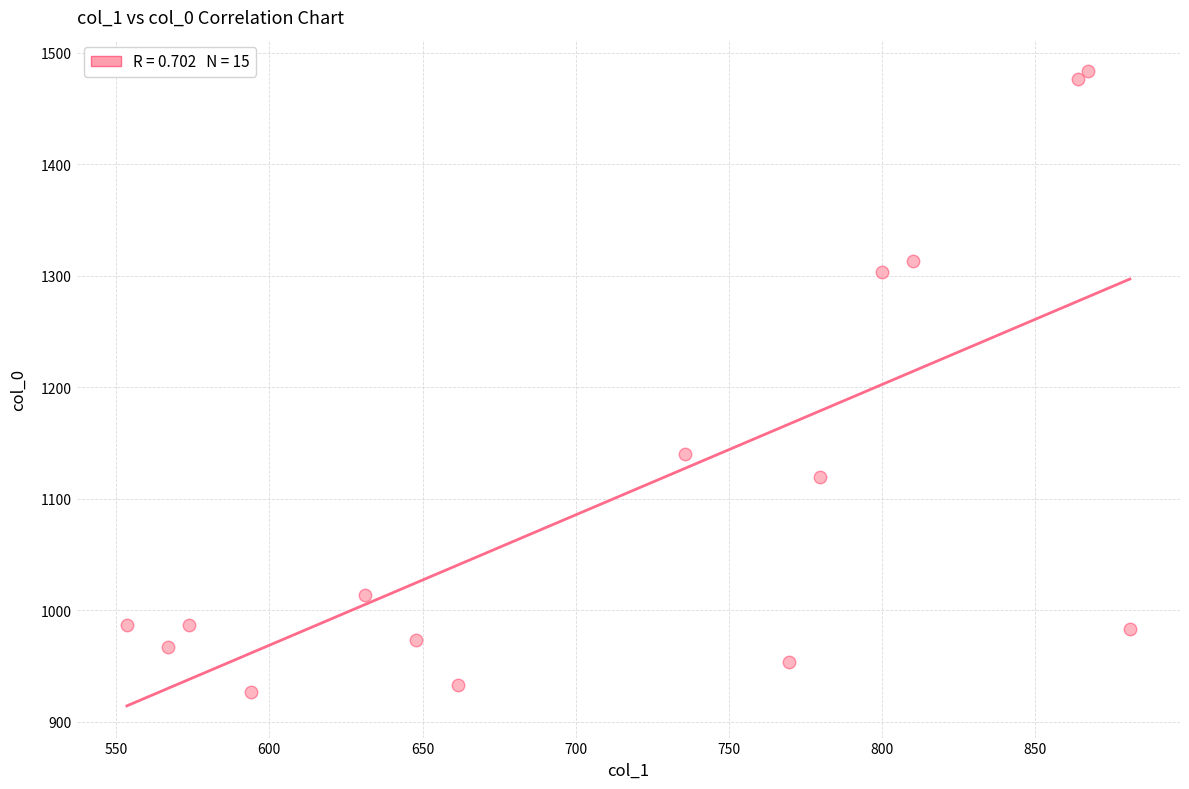

What Y value in the scatter plot is closest to 1205?

1140.0